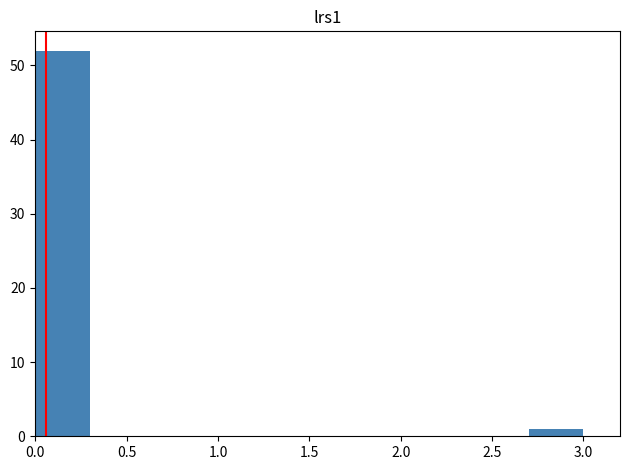

How tall is the bar that spans 0.0 to 0.3 on the x-axis? The values are not printed on the chart, so give them approximately, as read against the axis.

52